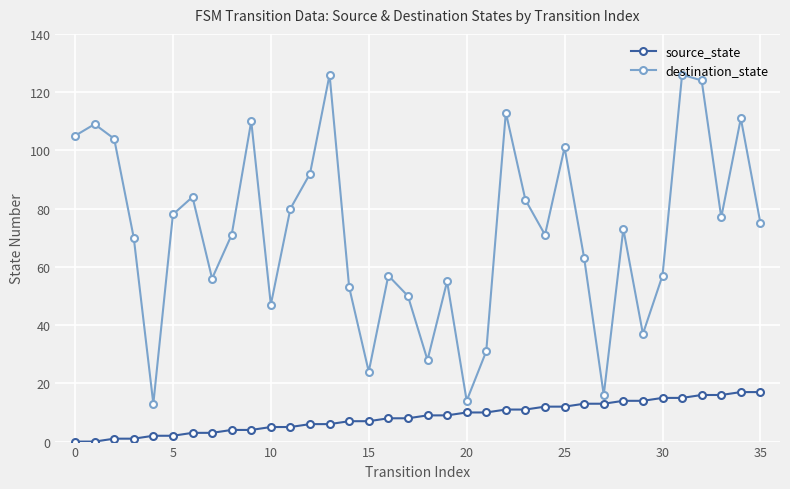

Which series has the largest total across all categories?

destination_state